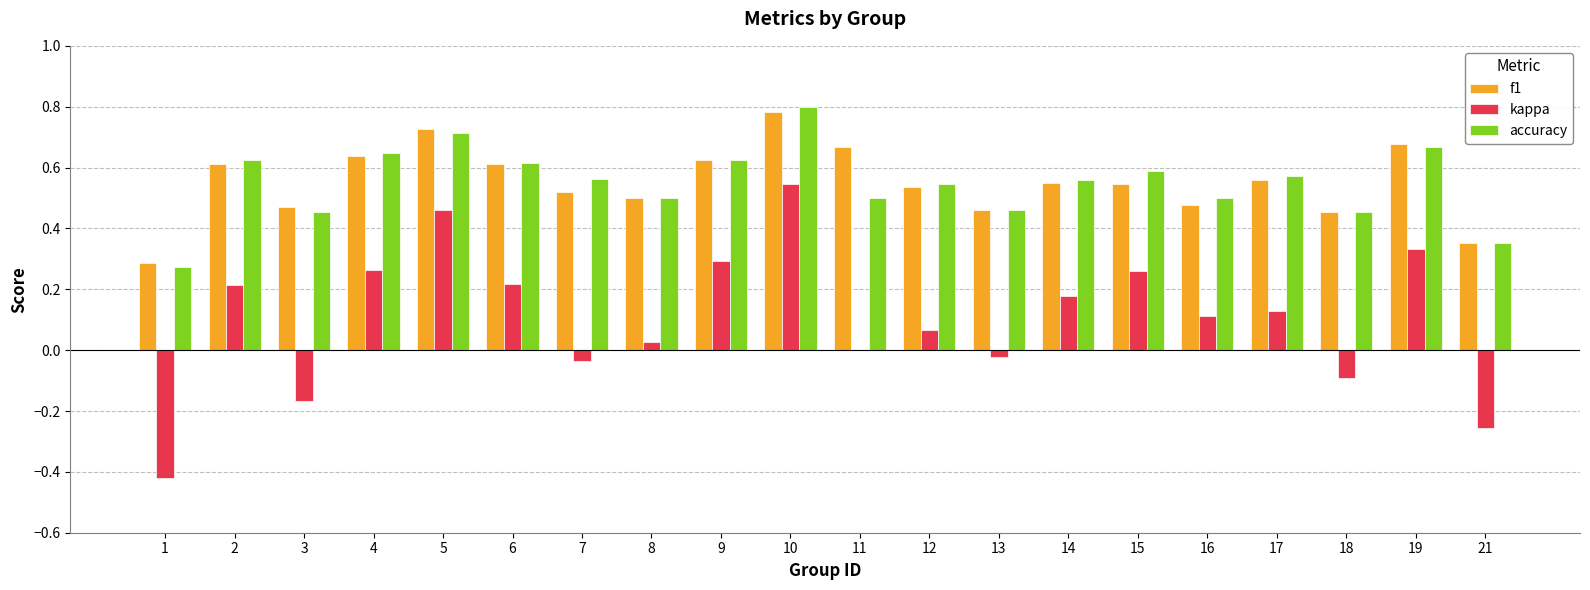

Is the value of accuracy at 11 greater than the value of kappa at 18?

Yes